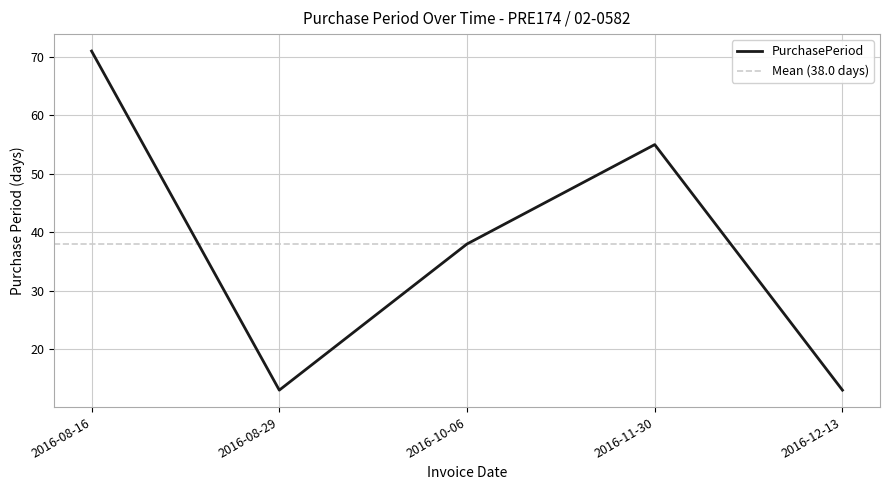

How many values exceed 38?

2